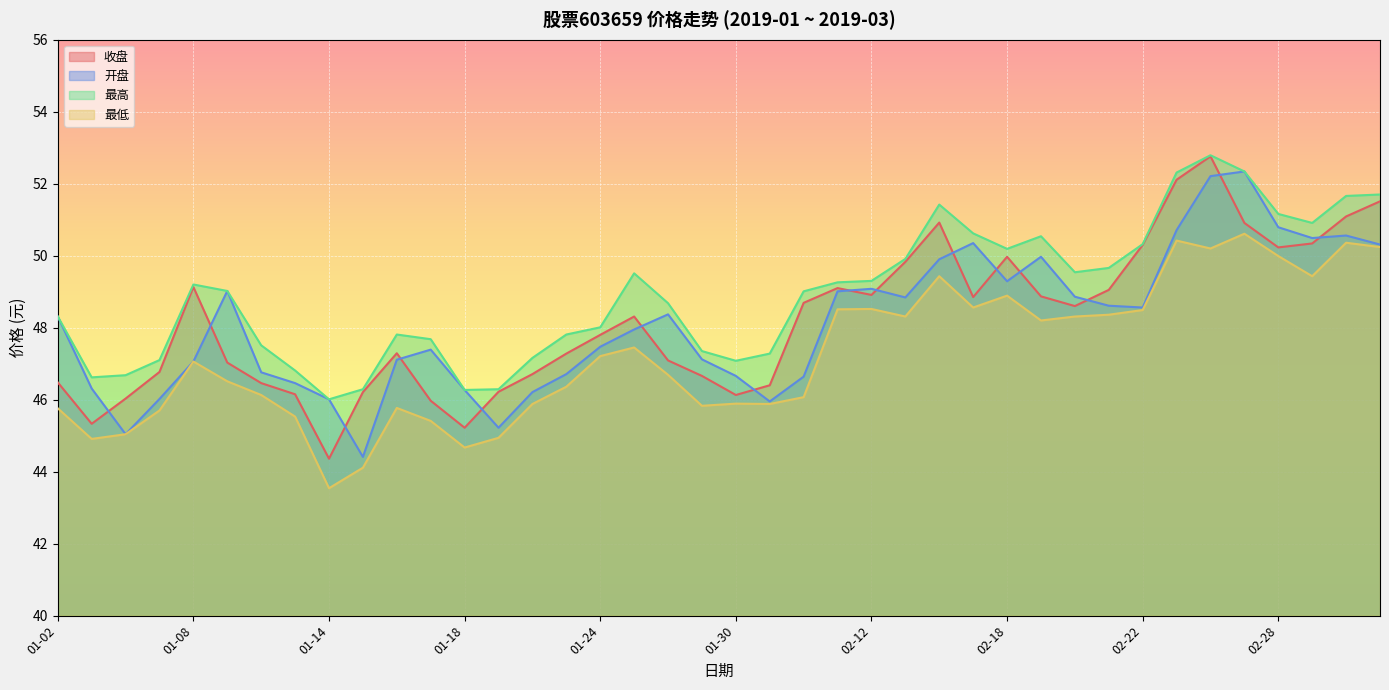

Rank the categories by 收盘 value from lowest to highest.

01-14, 01-18, 01-03, 01-17, 01-04, 01-30, 01-11, 01-15, 01-21, 01-31, 01-10, 01-02, 01-29, 01-22, 01-07, 01-09, 01-28, 01-23, 01-16, 01-24, 01-25, 02-20, 02-01, 02-15, 02-19, 02-12, 02-21, 02-11, 01-08, 02-13, 02-18, 02-28, 02-22, 03-01, 02-27, 02-14, 03-04, 03-05, 02-25, 02-26